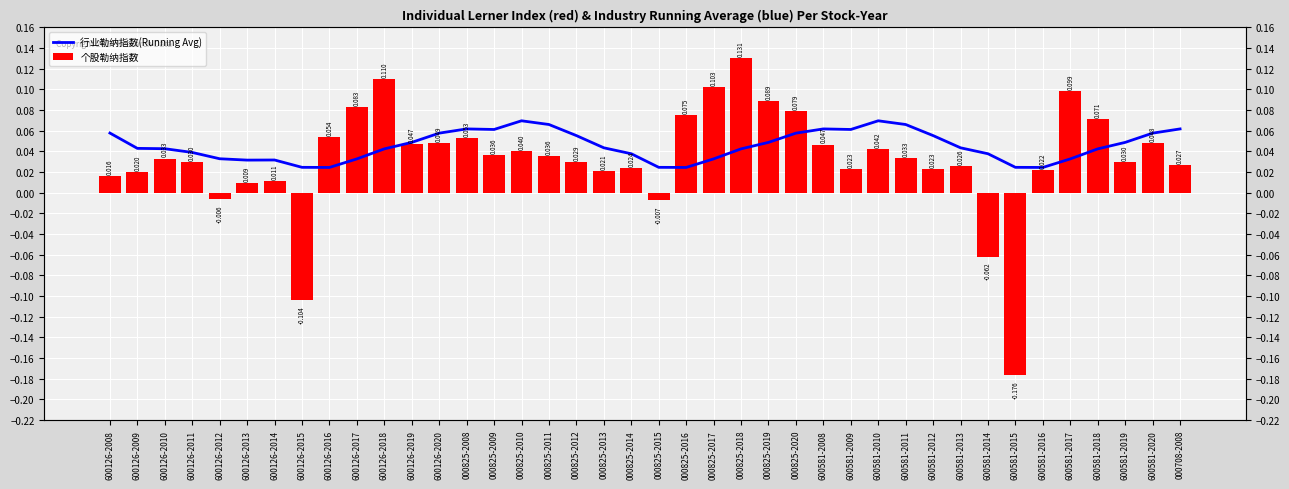

List the labels in order of 个股勒纳指数 value, largest first.

000825-2018, 600126-2018, 000825-2017, 600581-2017, 000825-2019, 600126-2017, 000825-2020, 000825-2016, 600581-2018, 600126-2016, 000825-2008, 600126-2020, 600581-2020, 600126-2019, 600581-2008, 600581-2010, 000825-2010, 000825-2009, 000825-2011, 600581-2011, 600126-2010, 600126-2011, 600581-2019, 000825-2012, 000708-2008, 600581-2013, 000825-2014, 600581-2009, 600581-2012, 600581-2016, 000825-2013, 600126-2009, 600126-2008, 600126-2014, 600126-2013, 600126-2012, 000825-2015, 600581-2014, 600126-2015, 600581-2015